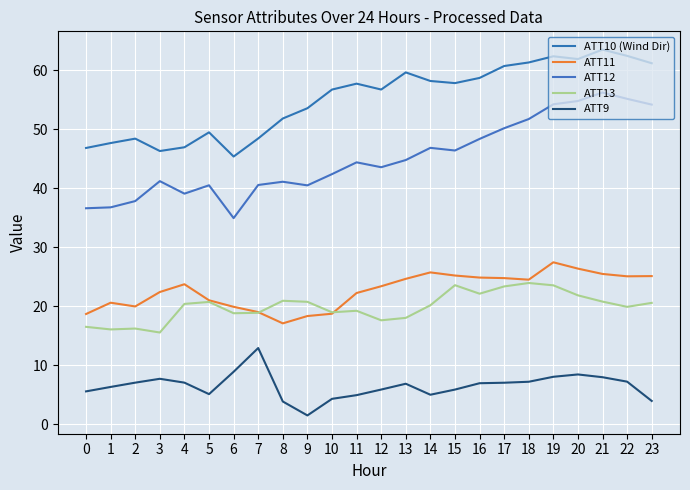

Which label corresponds to the smallest value in the chart?

9